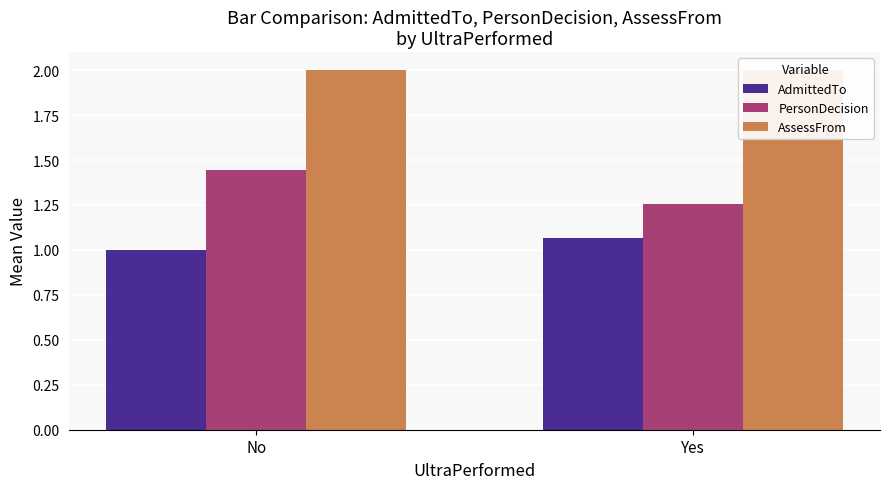

Reading left to right, list all the values displayed in this chart.

AdmittedTo: 1.0	1.1
PersonDecision: 1.4	1.3
AssessFrom: 2.0	2.0